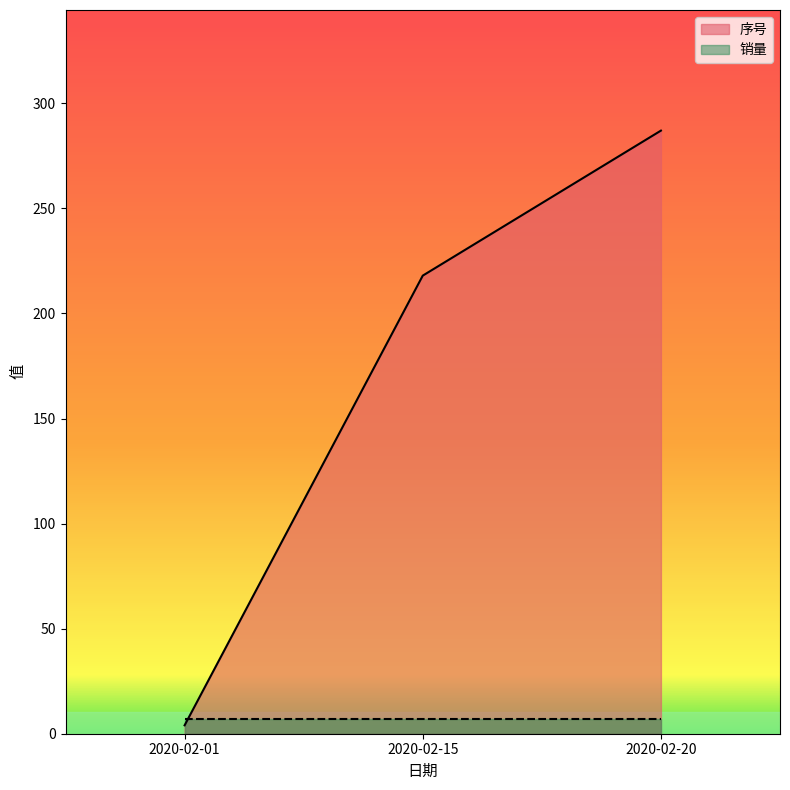

The value at 2020-02-15 is 350. True or false?

False